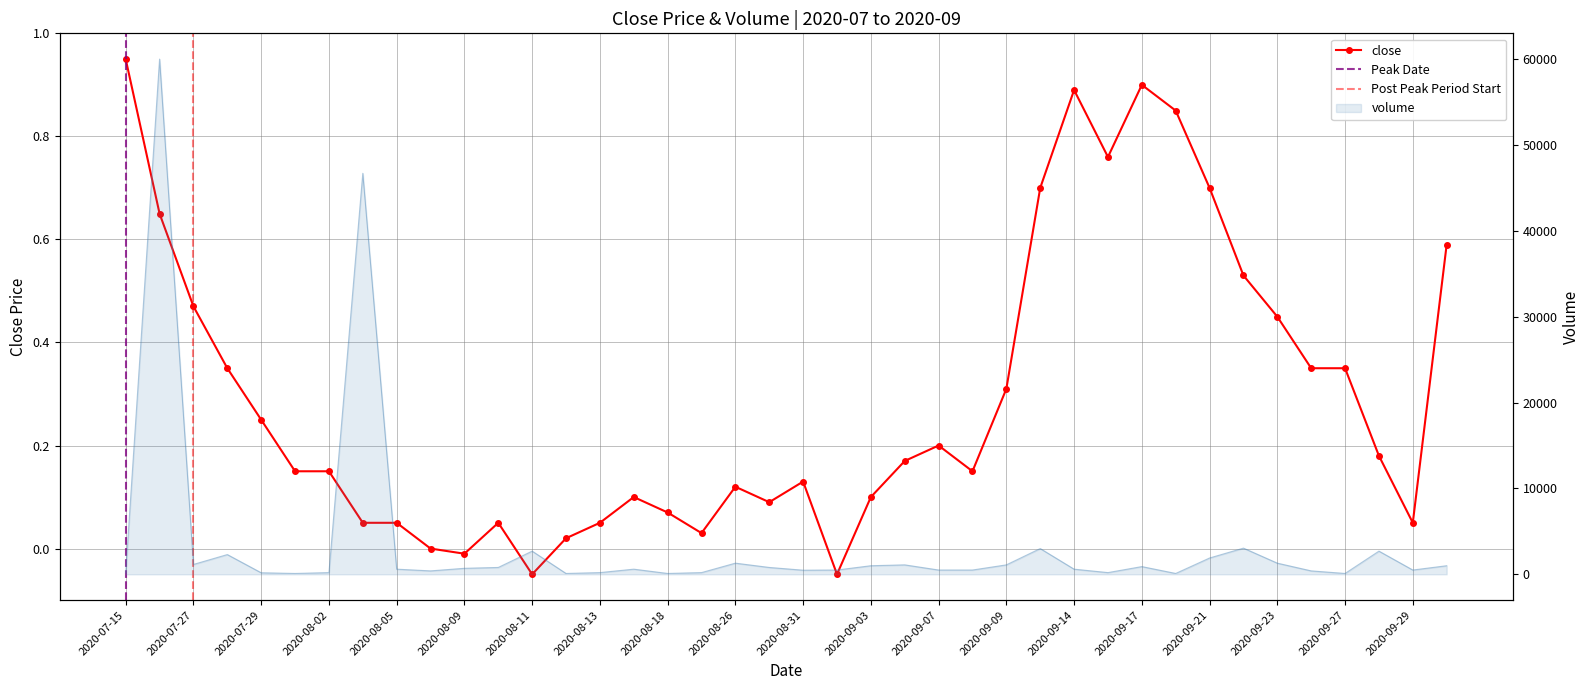

How many values are above zero?

36